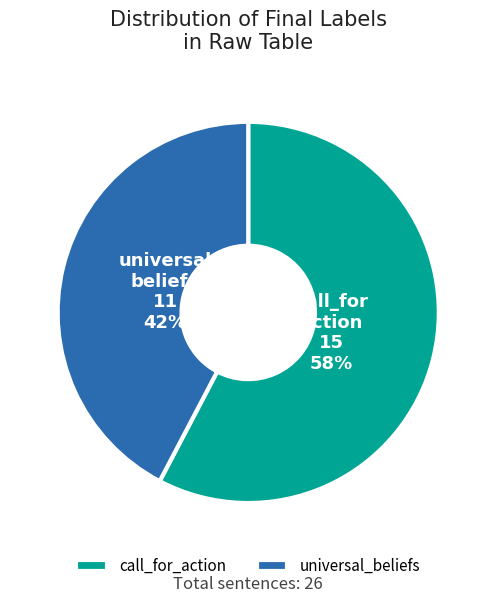

True or false: universal_beliefs accounts for 42% of the total.

True